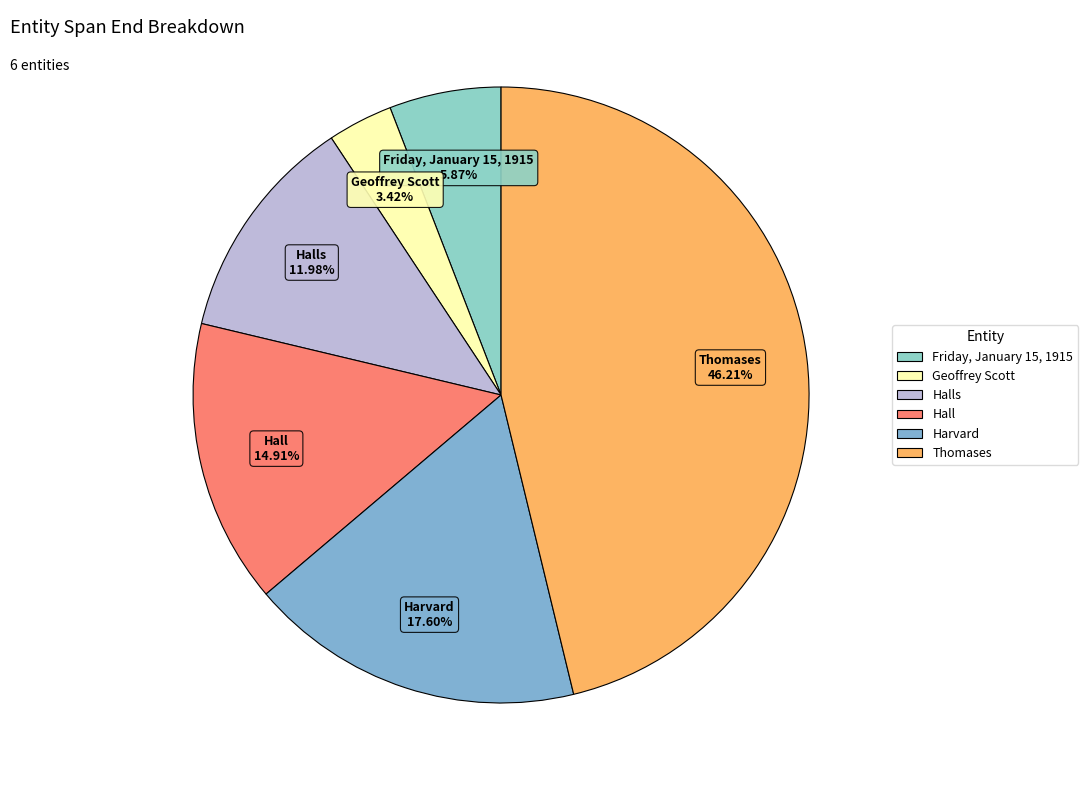

Count the number of slices in the pie.

6